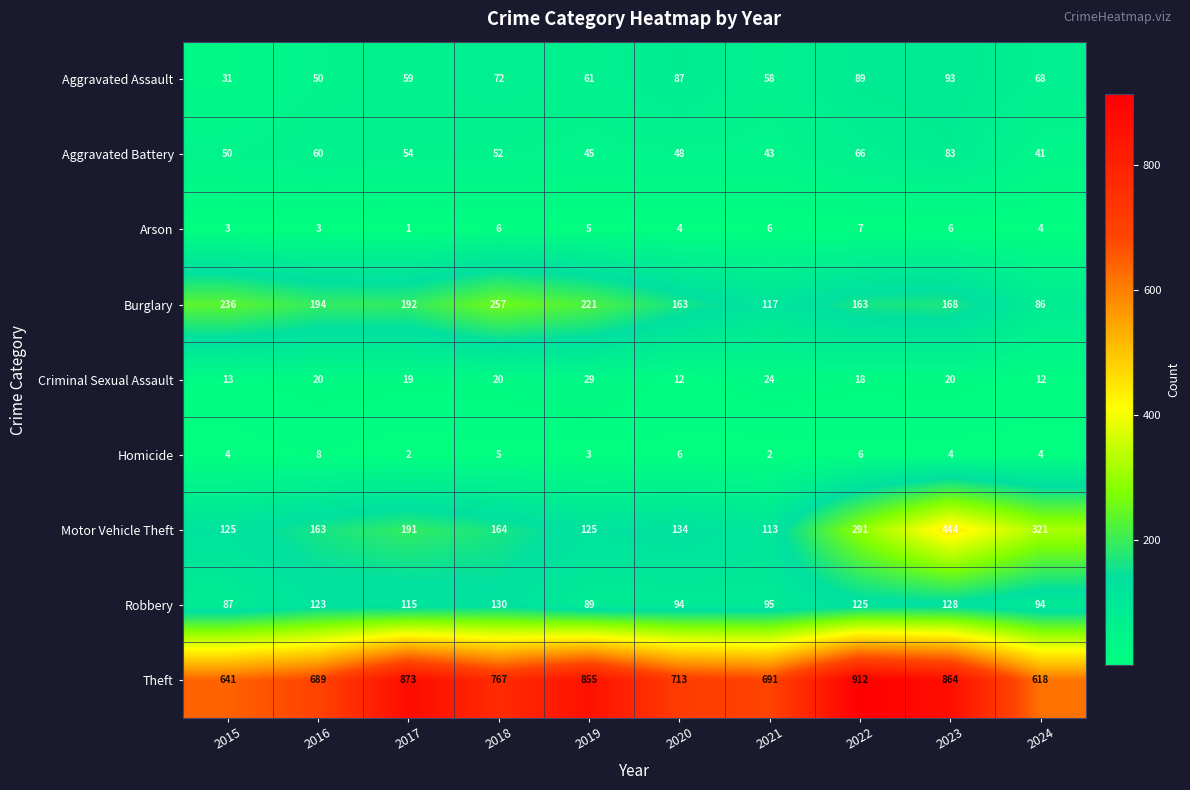

What is the approximate value of Motor Vehicle Theft at 2018, to the nearest 5?

165